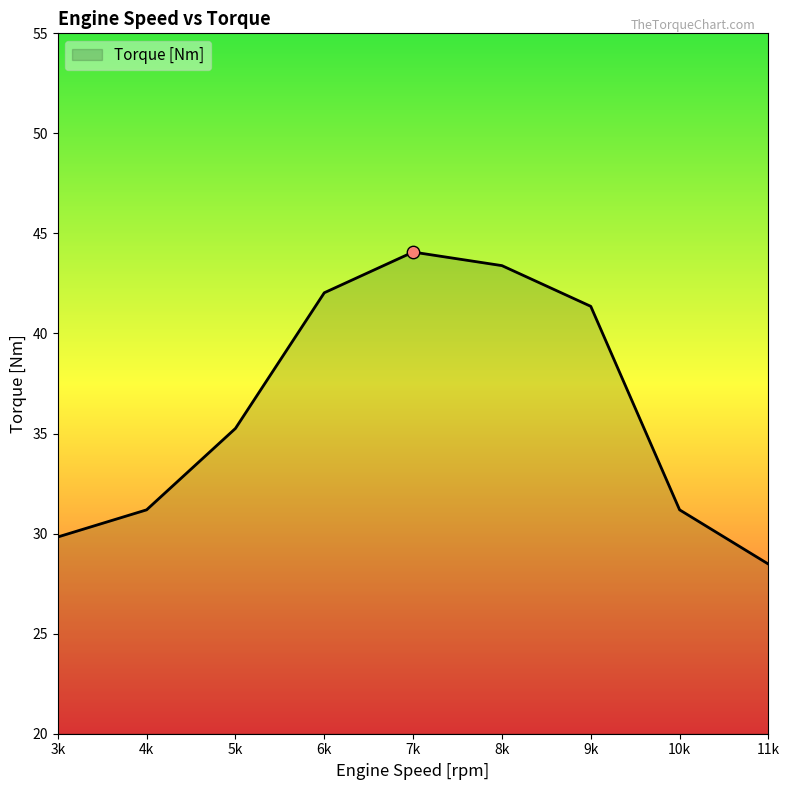

Between 8k and 4k, which is larger?

8k